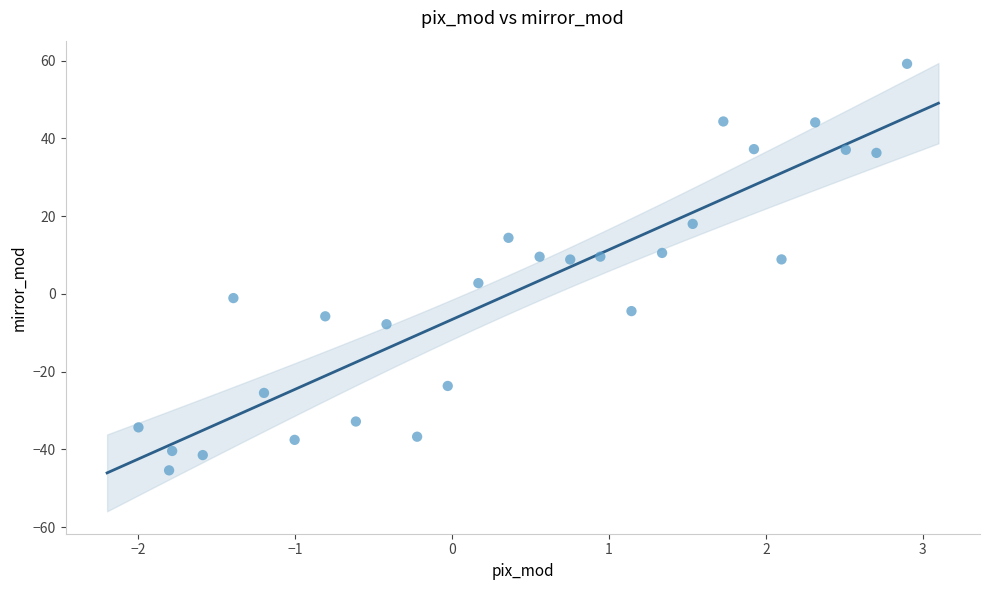

What is the range of X values (max minus min)?

4.9